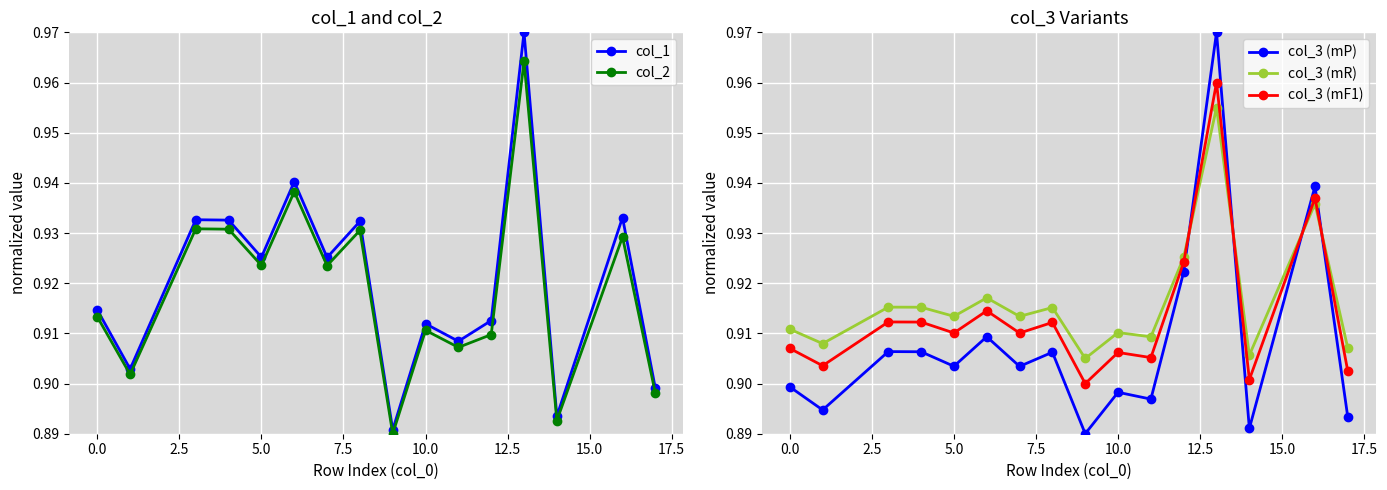

True or false: col_3 (mF1) and col_3 (mP) cross at least once.

True